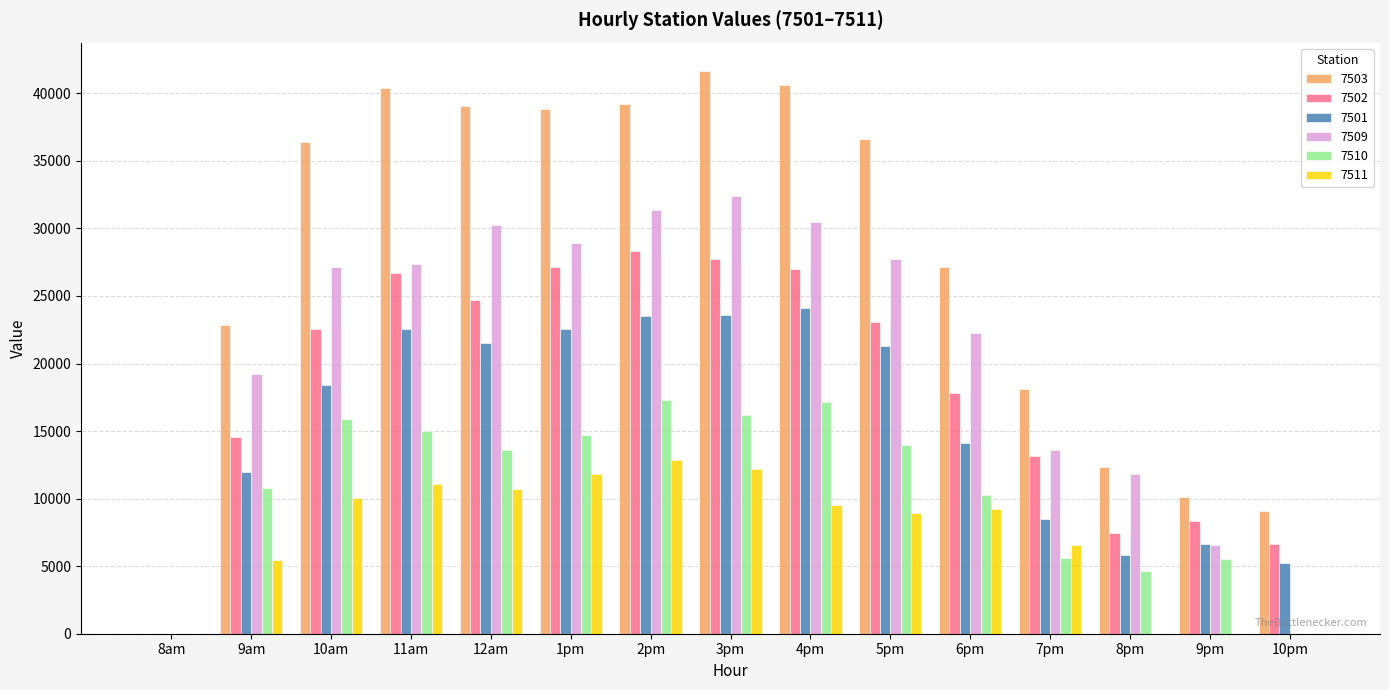

The value of 7502 at 8pm is 4032.1. True or false?

False